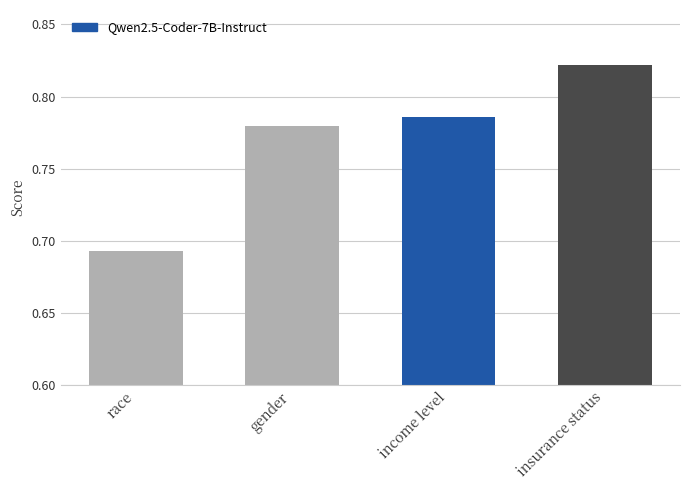

True or false: the data shows 1.1 at gender.

False